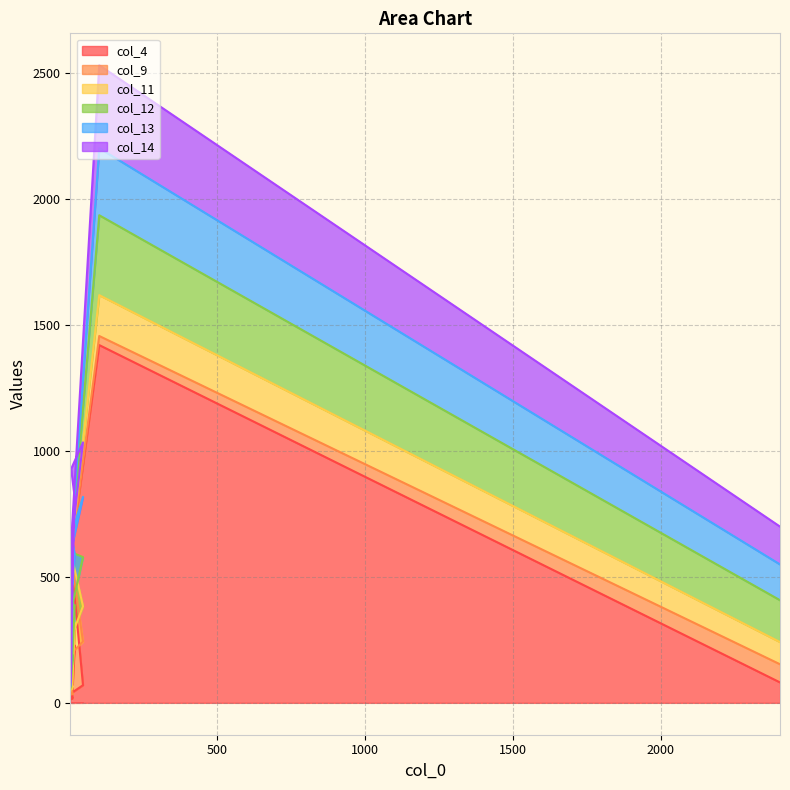

What is the difference between the col_13 values at 2 and 2404?

130